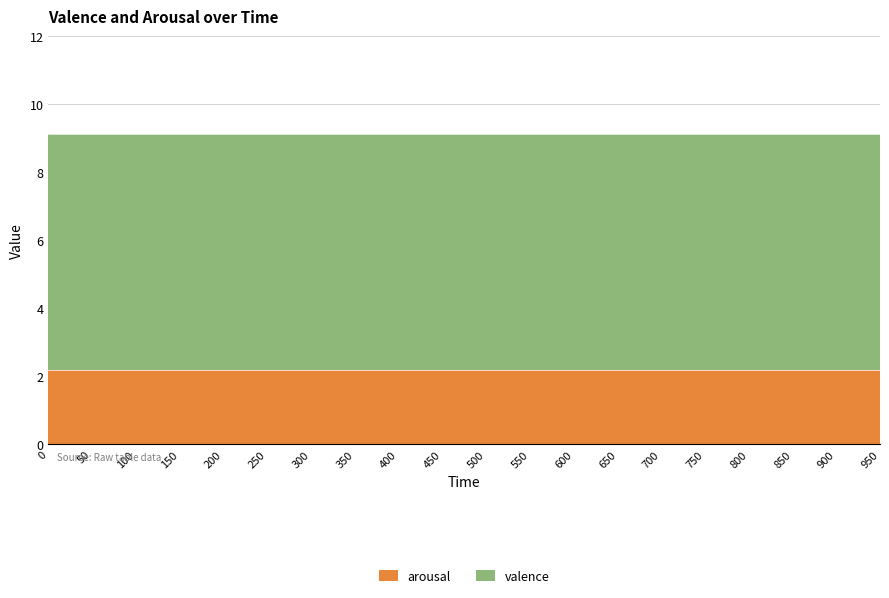

True or false: arousal and valence cross at least once.

False